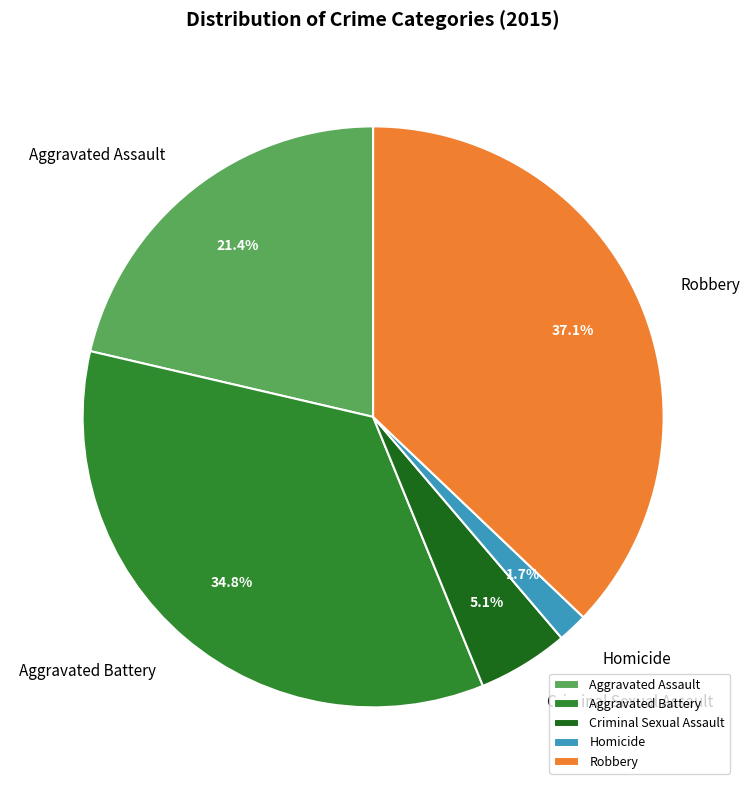

To the nearest percent, what percentage of the pie is Homicide?

2%